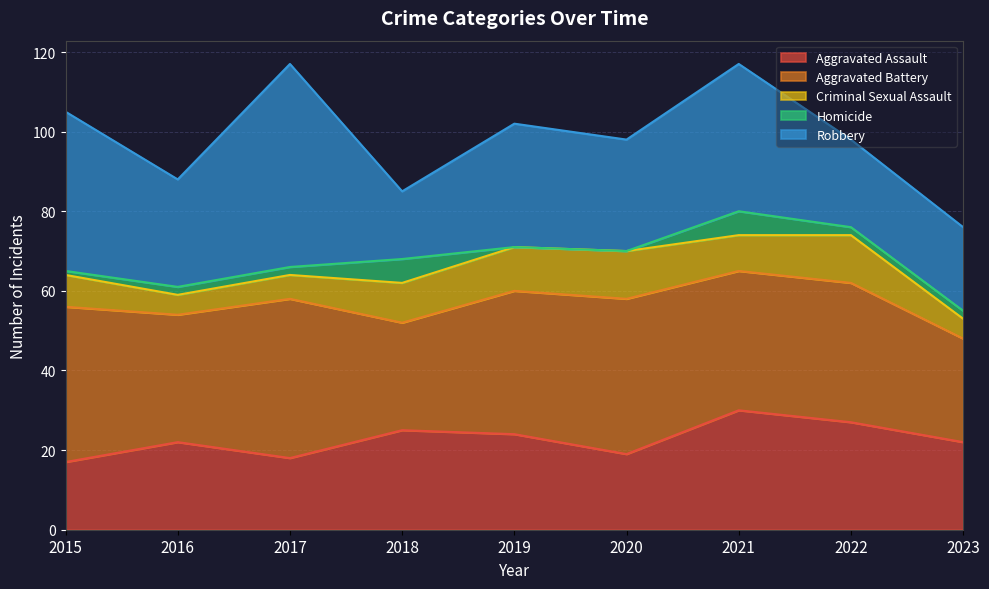

Is it true that Aggravated Assault equals 19 at 2020?

True